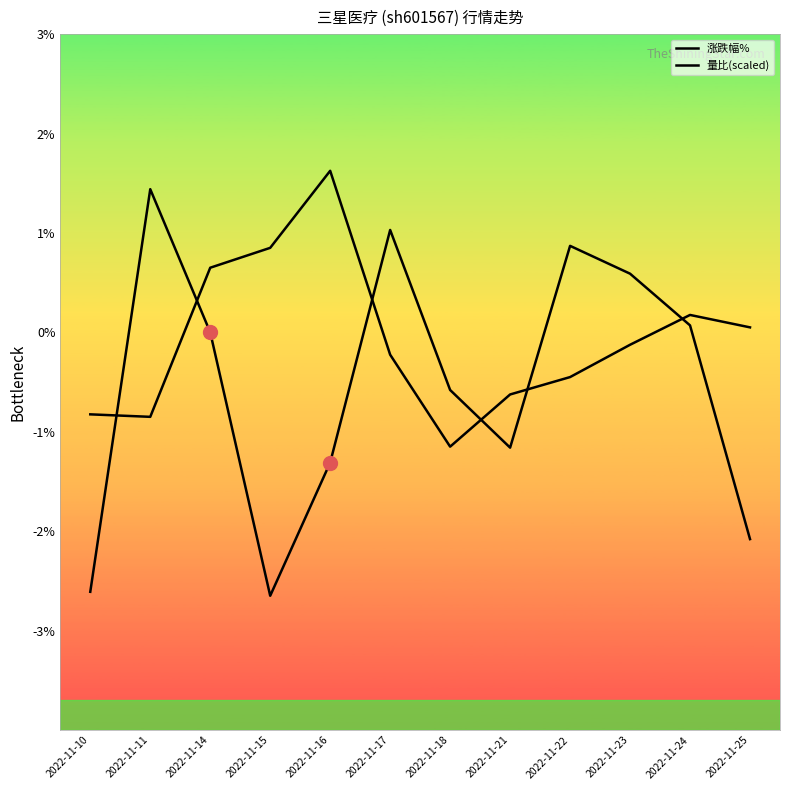

Does the chart have visible grid lines?

No